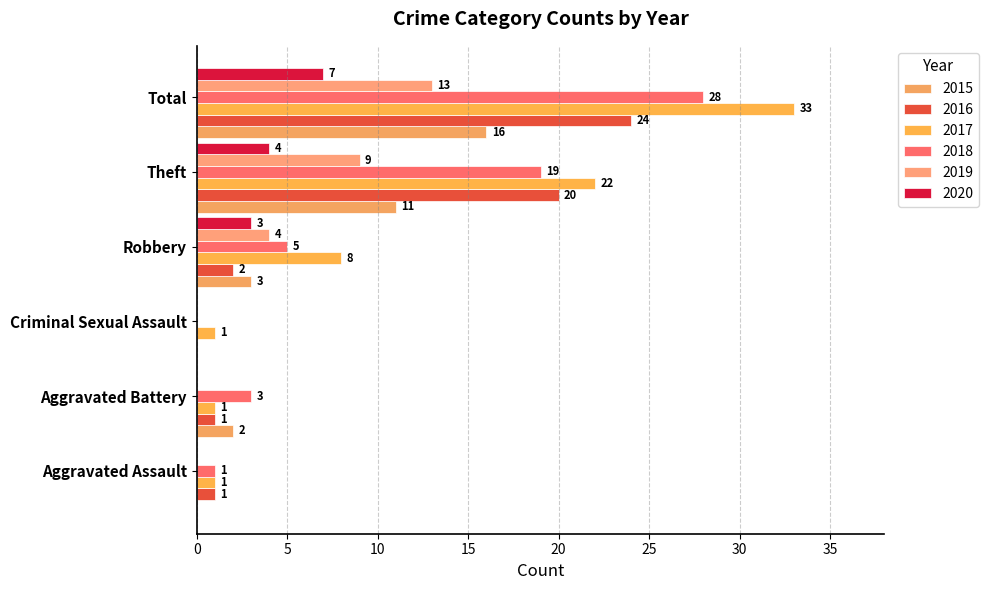

What is the label of the 2nd bar from the right?

Theft